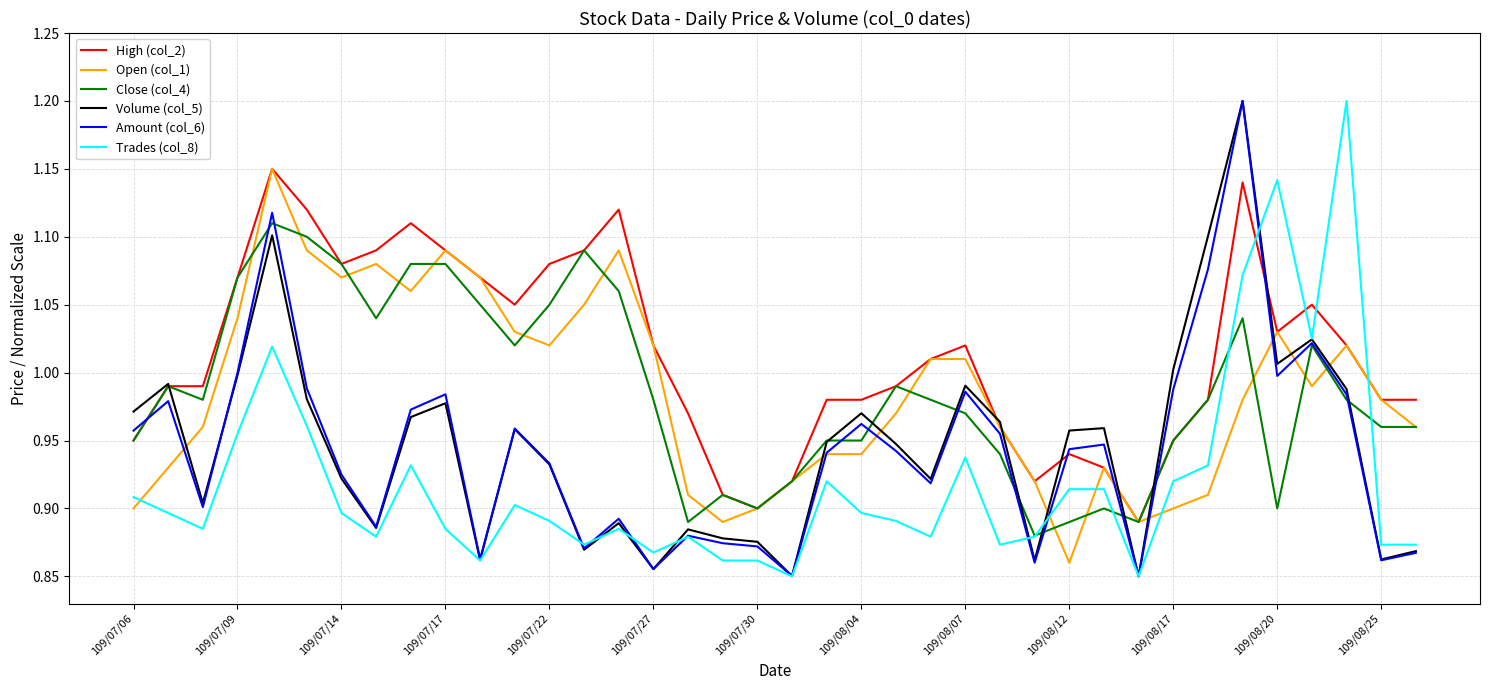

What is the maximum value for Amount (col_6)?

1.2